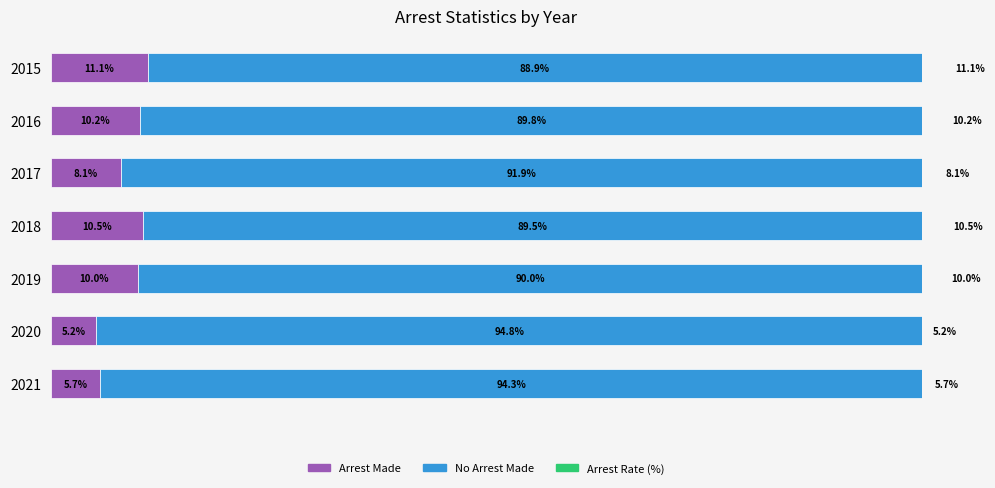

What is the average value of the No Arrest Made series?

91.3